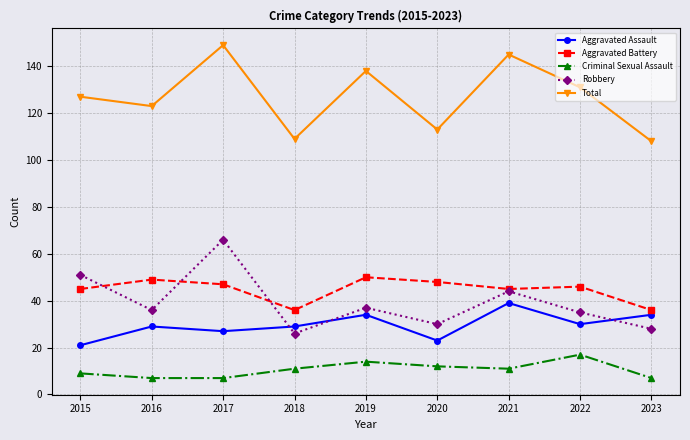

The value of Total at 2023 is 108. True or false?

True